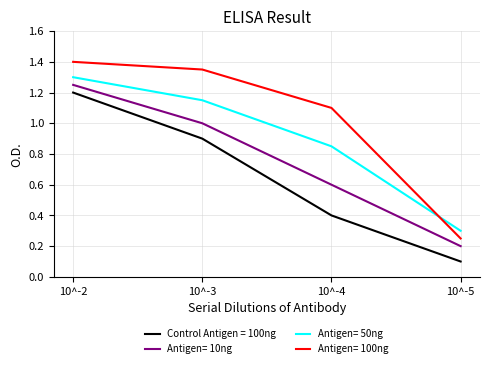

True or false: Antigen= 100ng and Antigen= 50ng intersect in this chart.

True